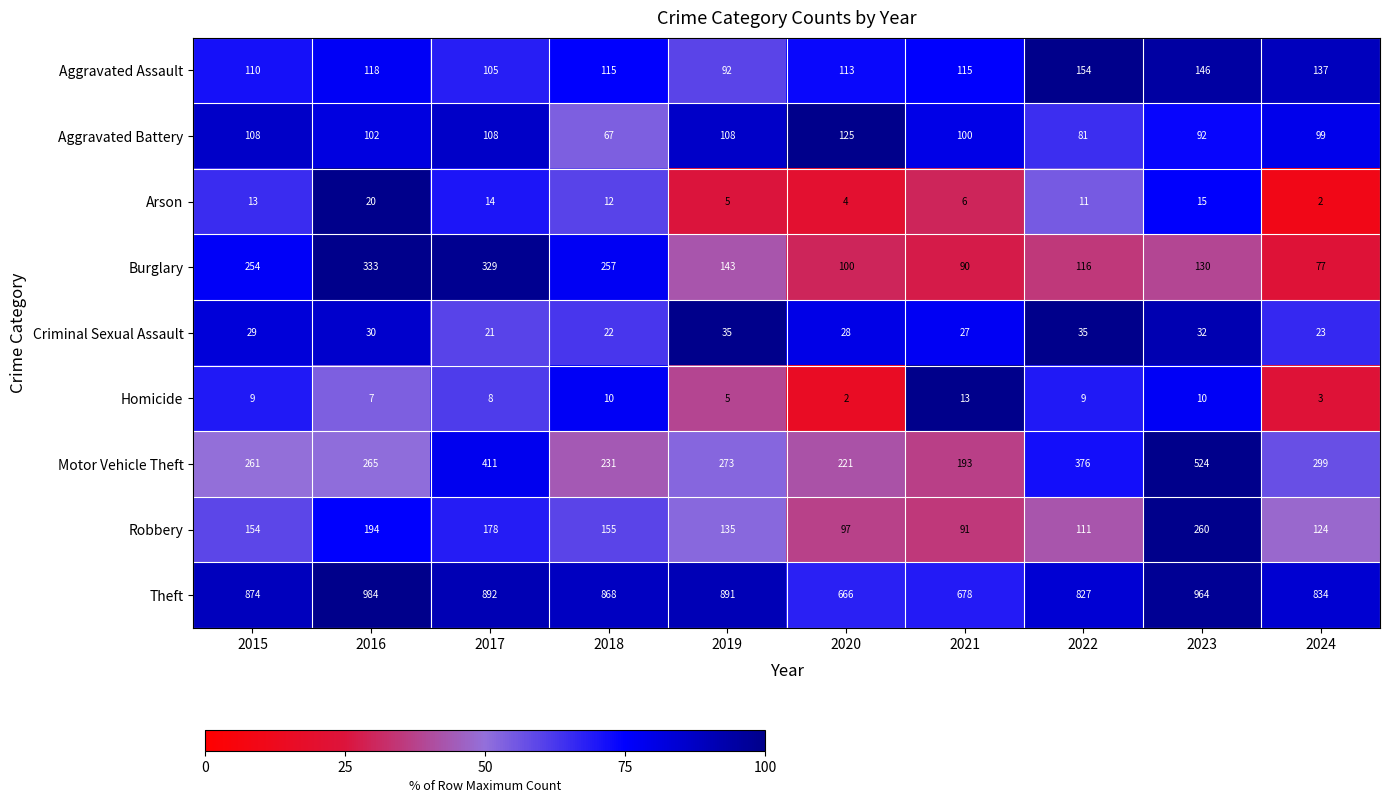

At how many categories does at least one series exceed 19?

10